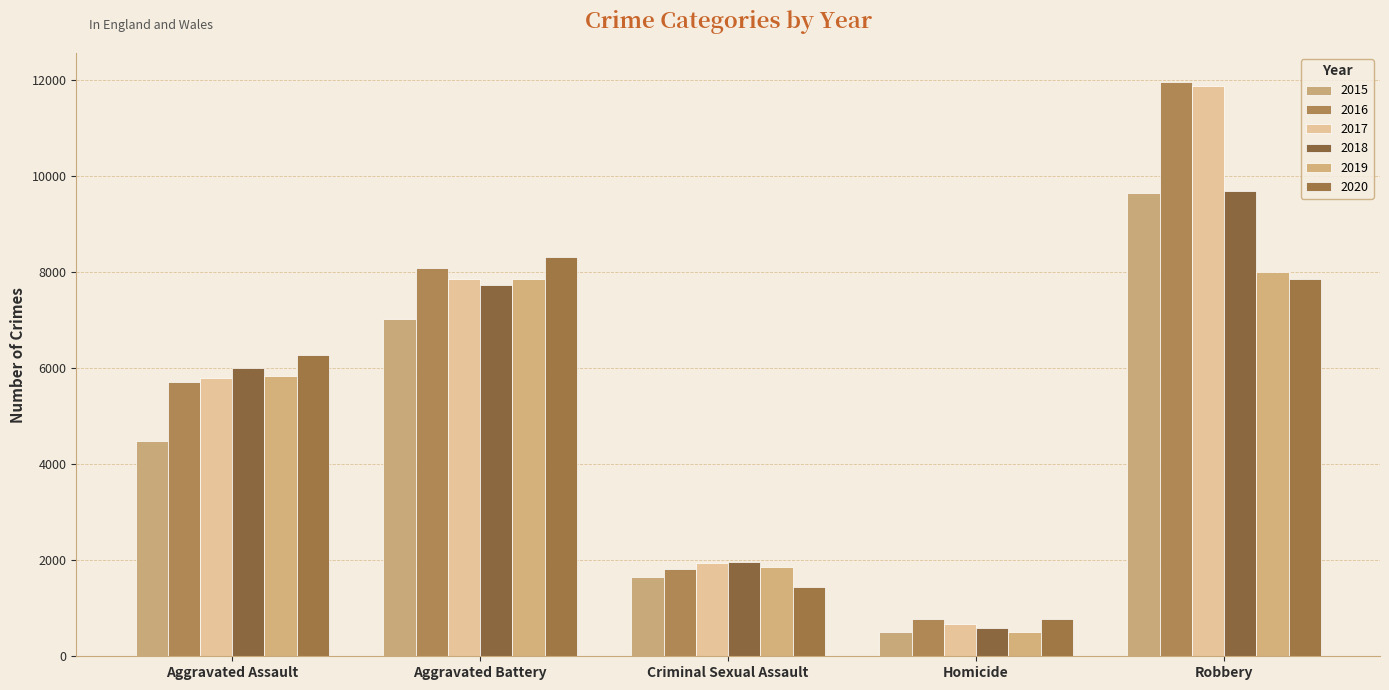

What is the difference between the highest and lowest values at Aggravated Battery?

1301